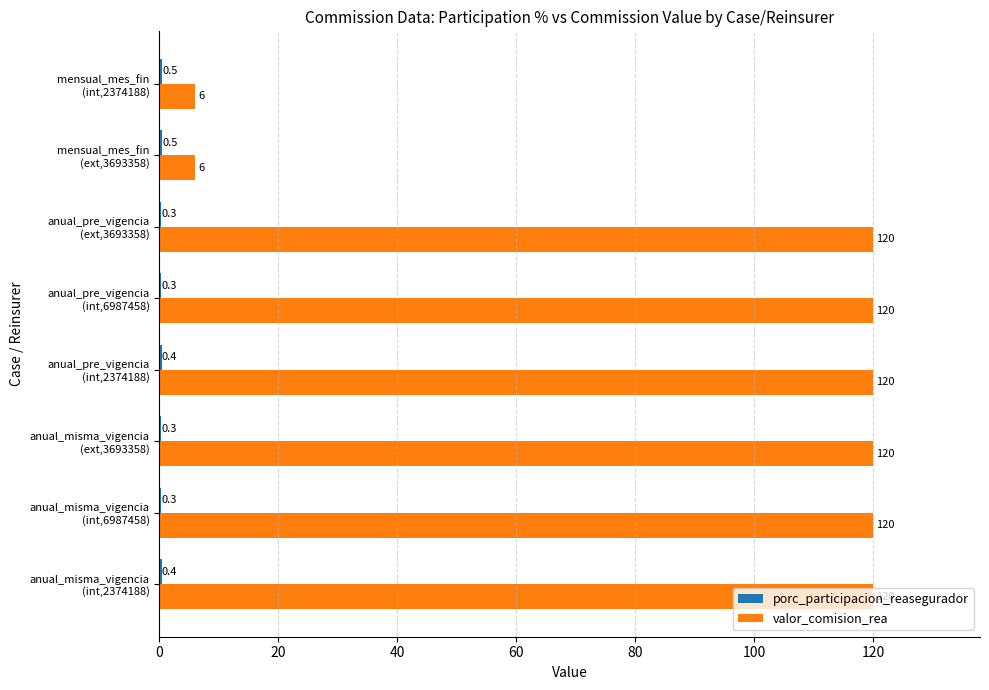

What is the maximum value shown in the chart?

120.0